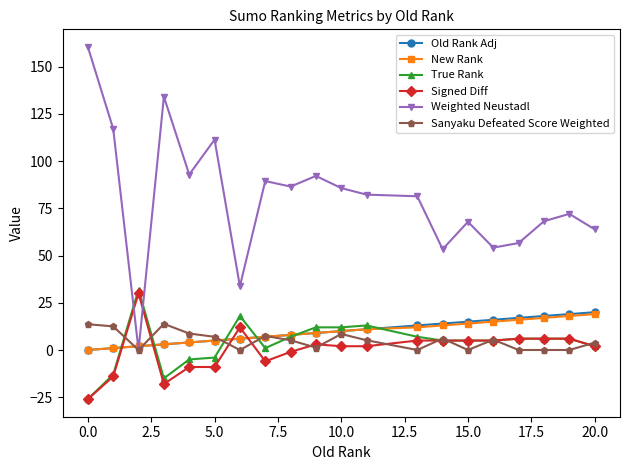

What is the value of the New Rank point at the 18th from the left?

17.0